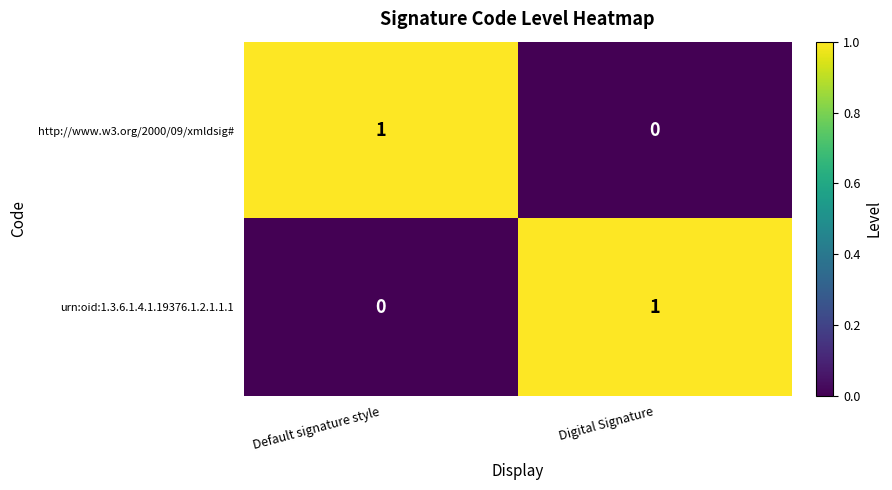

Is the value of urn:oid:1.3.6.1.4.1.19376.1.2.1.1.1 at Digital Signature greater than the value of http://www.w3.org/2000/09/xmldsig# at Digital Signature?

Yes